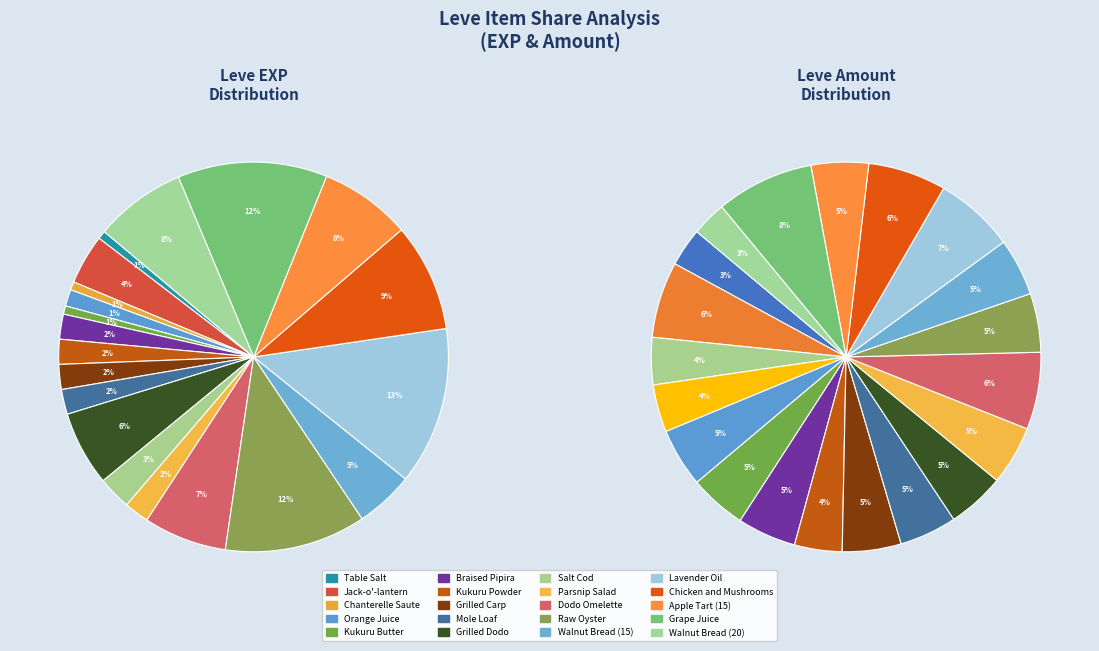

Is it true that Chicken and Mushrooms is 9% of the pie?

True